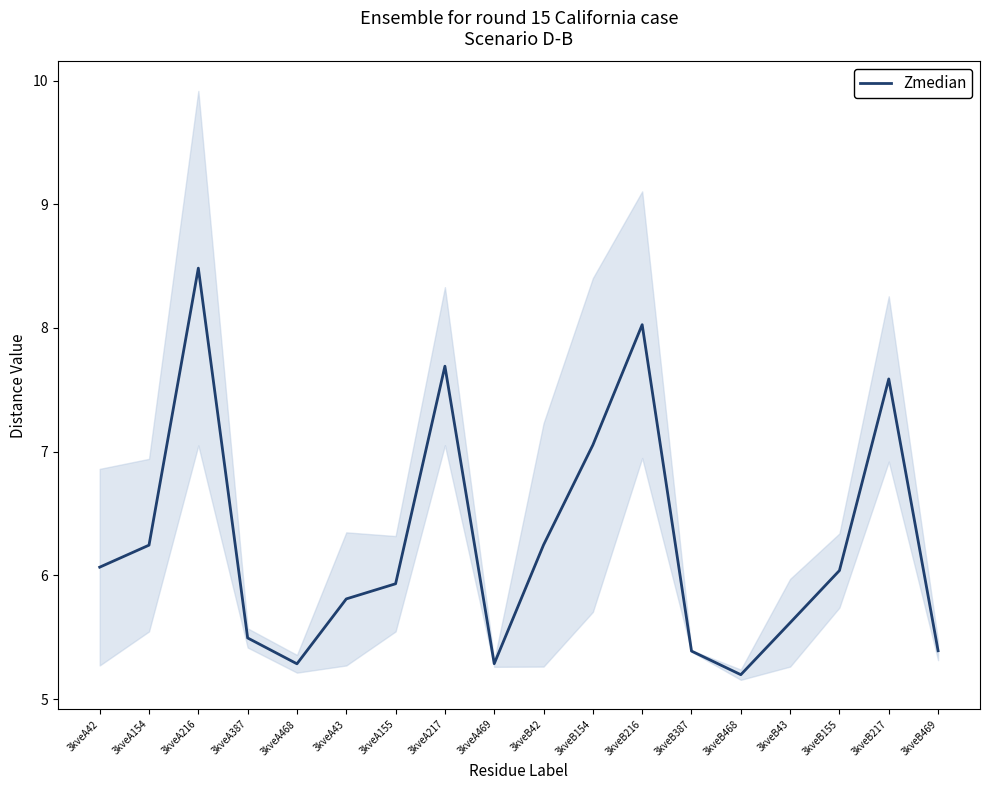

What is the difference between the maximum and second lowest values?

3.2